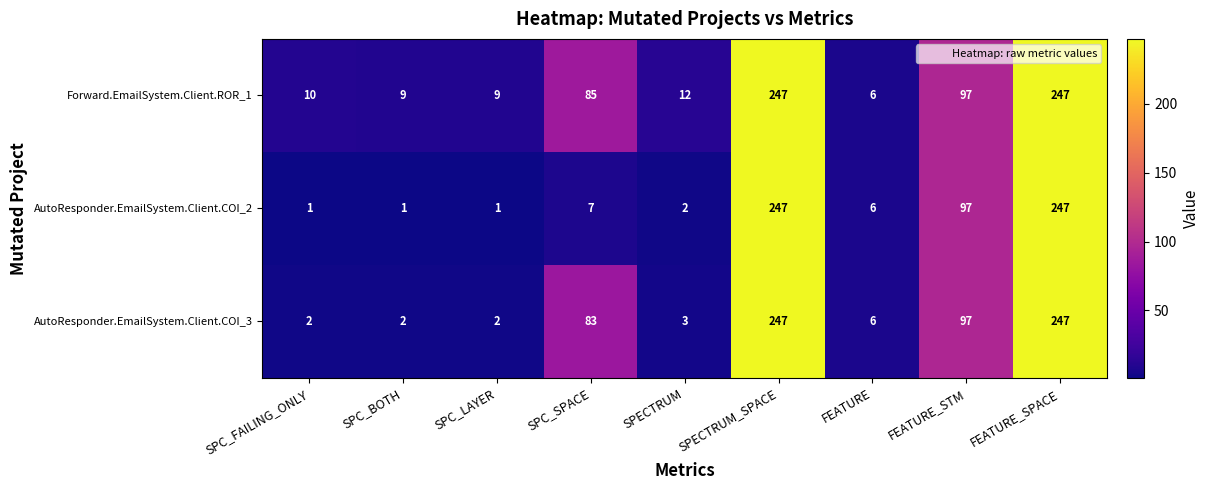

What is the maximum value for AutoResponder.EmailSystem.Client.COI_3?

247